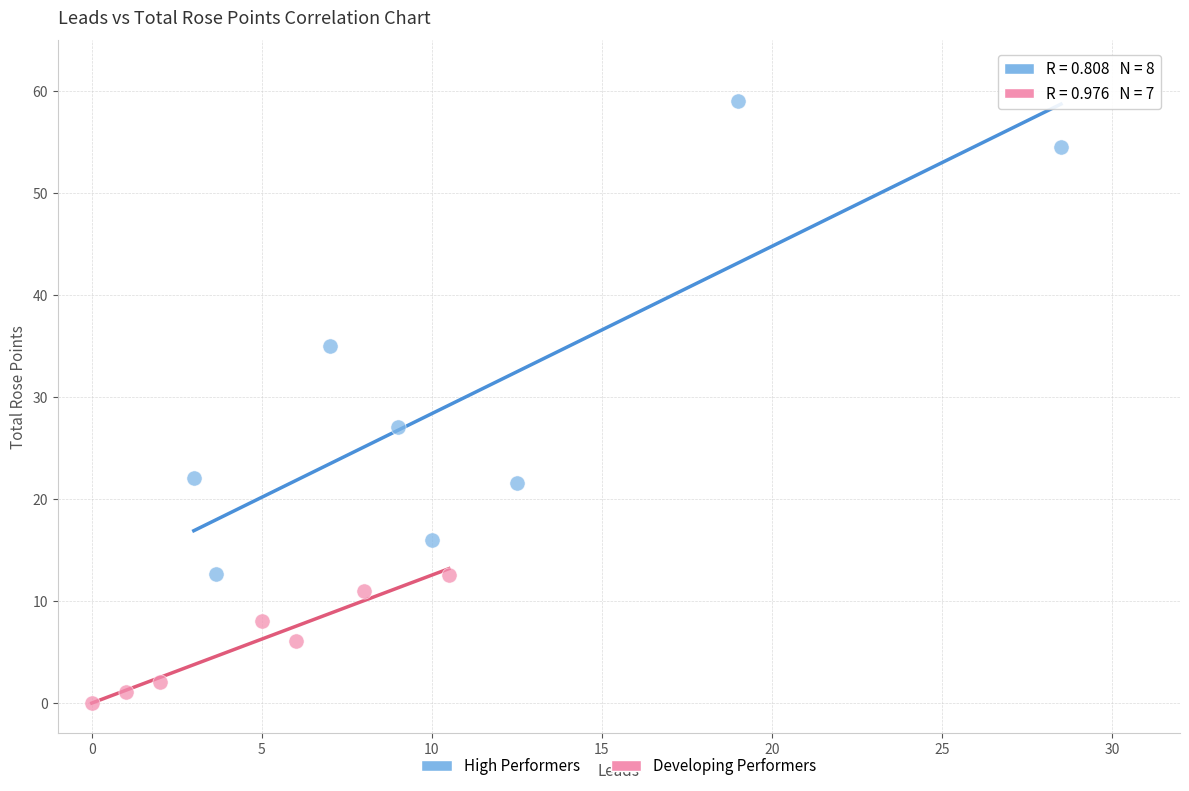

What are all the series names shown in the legend?

High Performers, Developing Performers